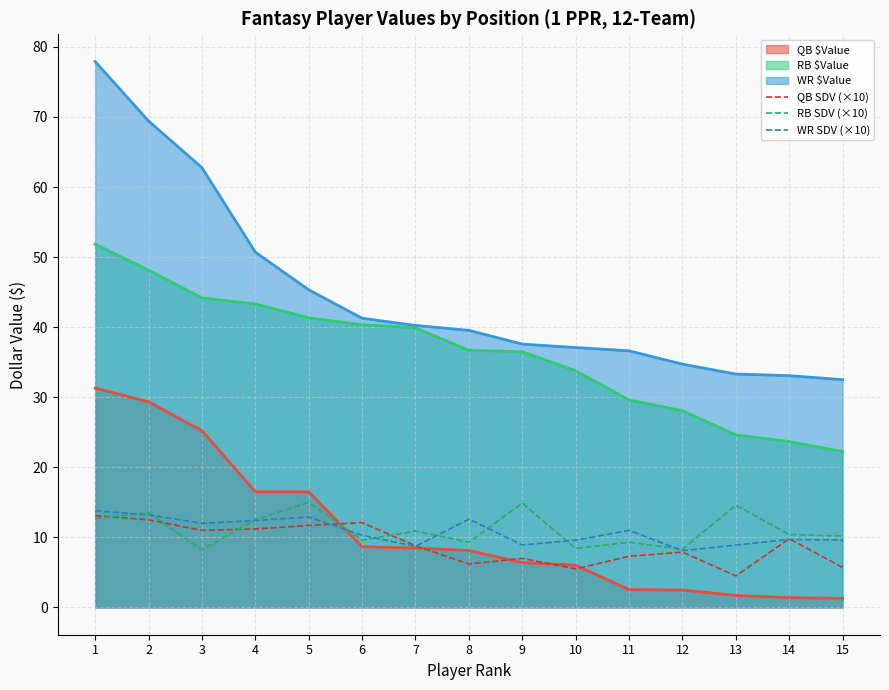

Which category has the lowest value in the QB SDV (×10) series?

13